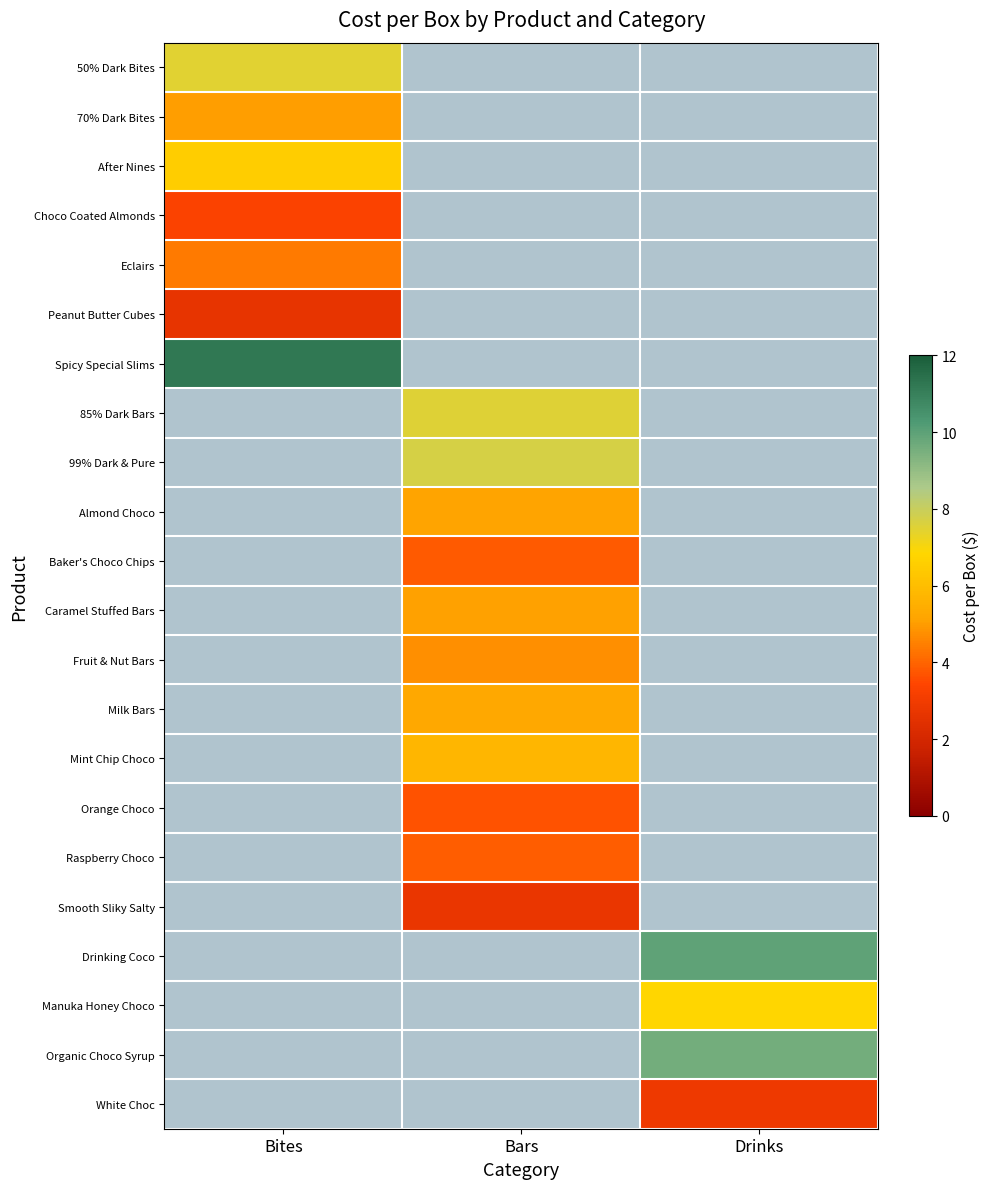

Which has a higher value, Bars or Drinks?

Bars